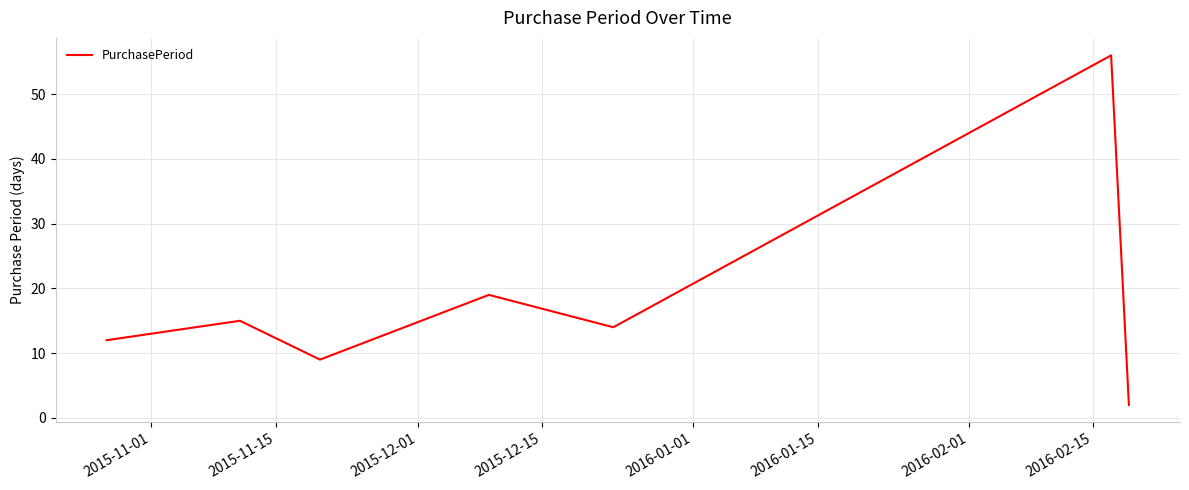

How many interior local valleys (lower than both neighbors) does the data have?

2